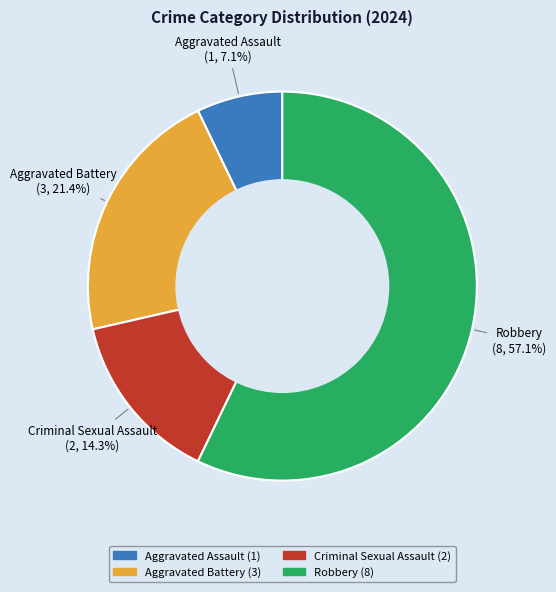

The Aggravated Assault slice represents 1% of the pie. True or false?

False